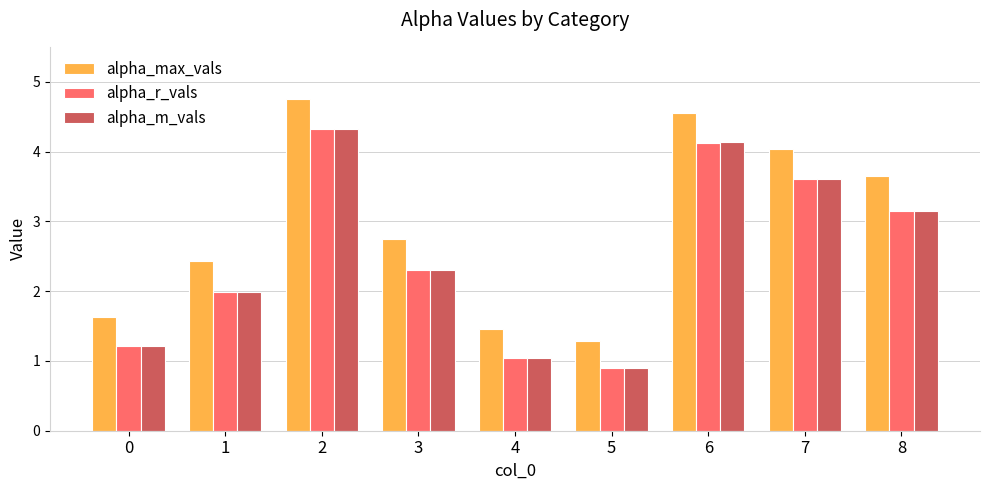

The value of alpha_max_vals at 0 is 2.4. True or false?

False